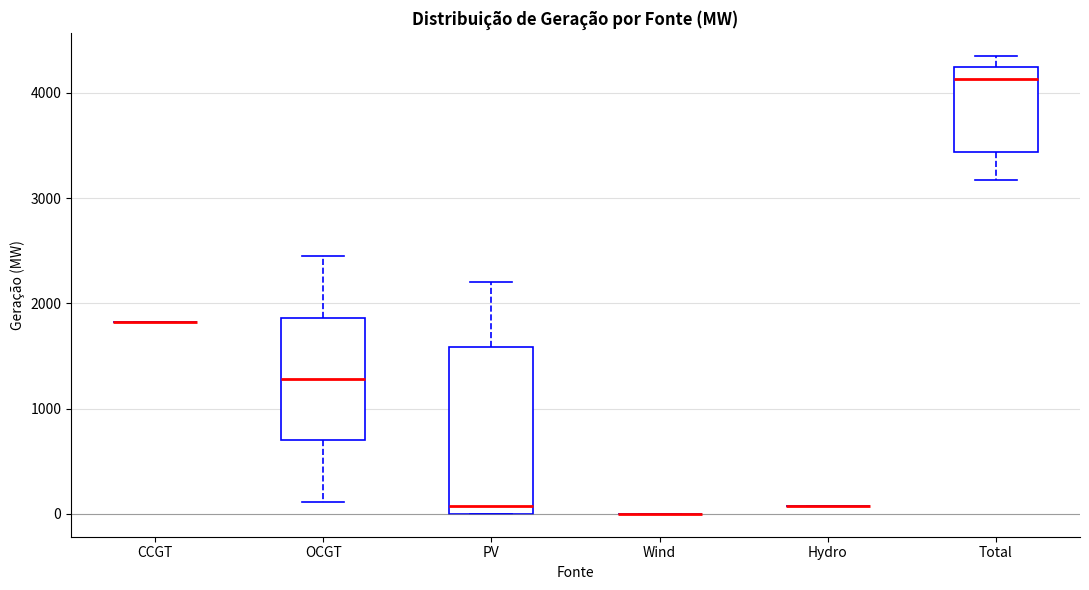

Reading left to right, read every box against the y-axis: the position of its median line, the range the box covers, and the ends of its whiskers. The values are not printed on the chart, so give them approximately, as read against the axis.

CCGT: box collapsed to a line at 1800, whiskers 1800 to 1800
OCGT: median 1300, box 700 to 1900, whiskers 100 to 2500
PV: median 100, box 0 to 1600, whiskers 0 to 2200
Wind: box collapsed to a line at 0, whiskers 0 to 0
Hydro: box collapsed to a line at 100, whiskers 100 to 100
Total: median 4100, box 3400 to 4200, whiskers 3200 to 4400